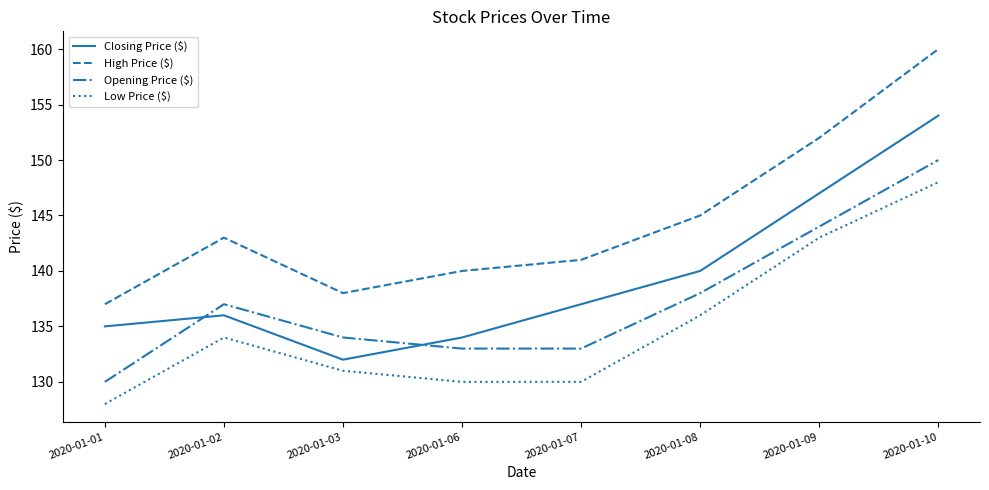

True or false: Low Price ($) and Opening Price ($) intersect in this chart.

False